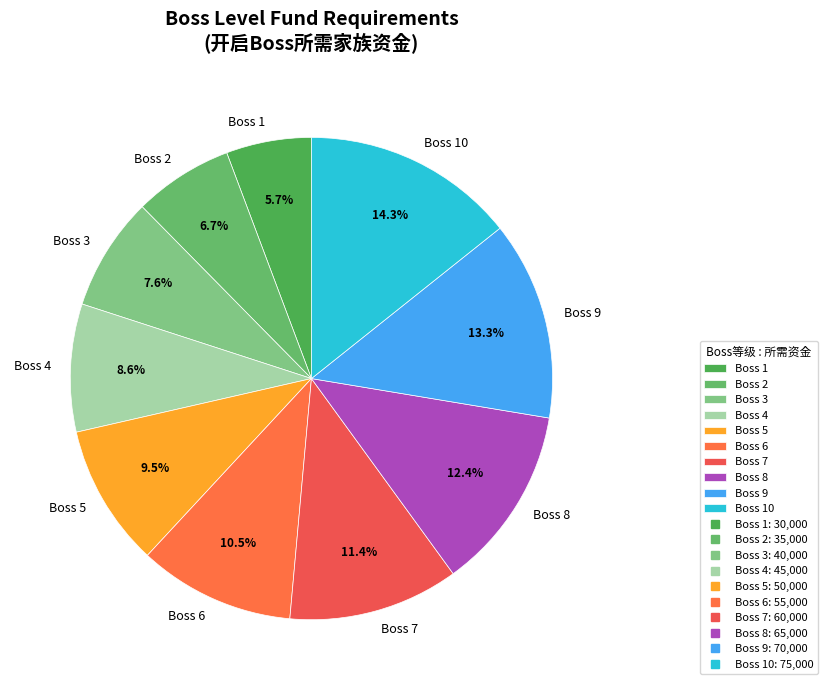

Is there any slice that represents more than half of the pie?

No